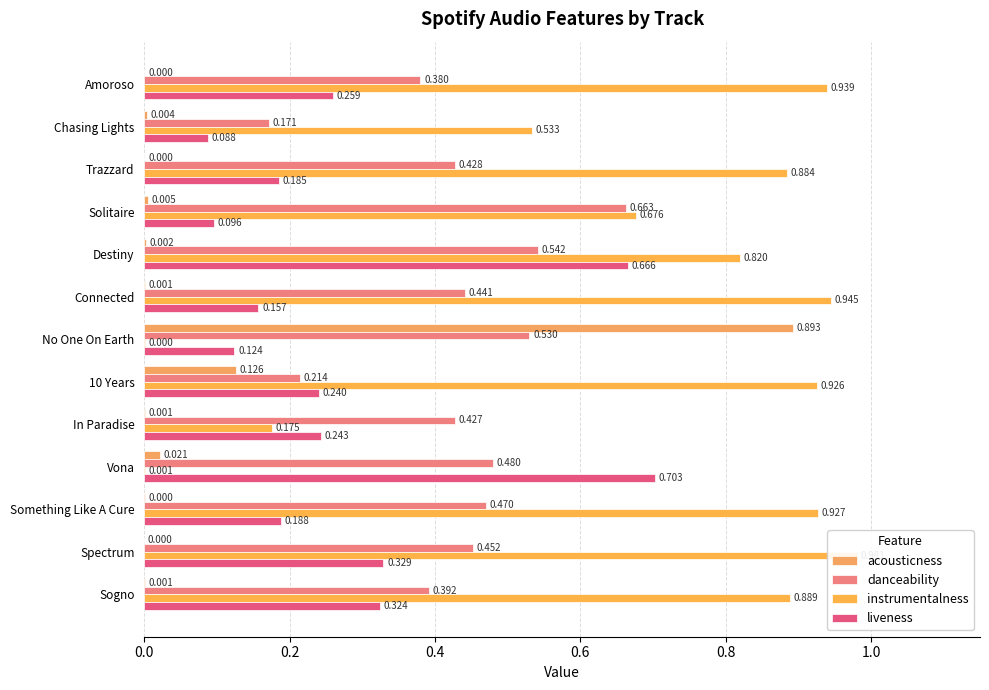

What is the difference between the maximum and minimum values in the instrumentalness series?

1.0